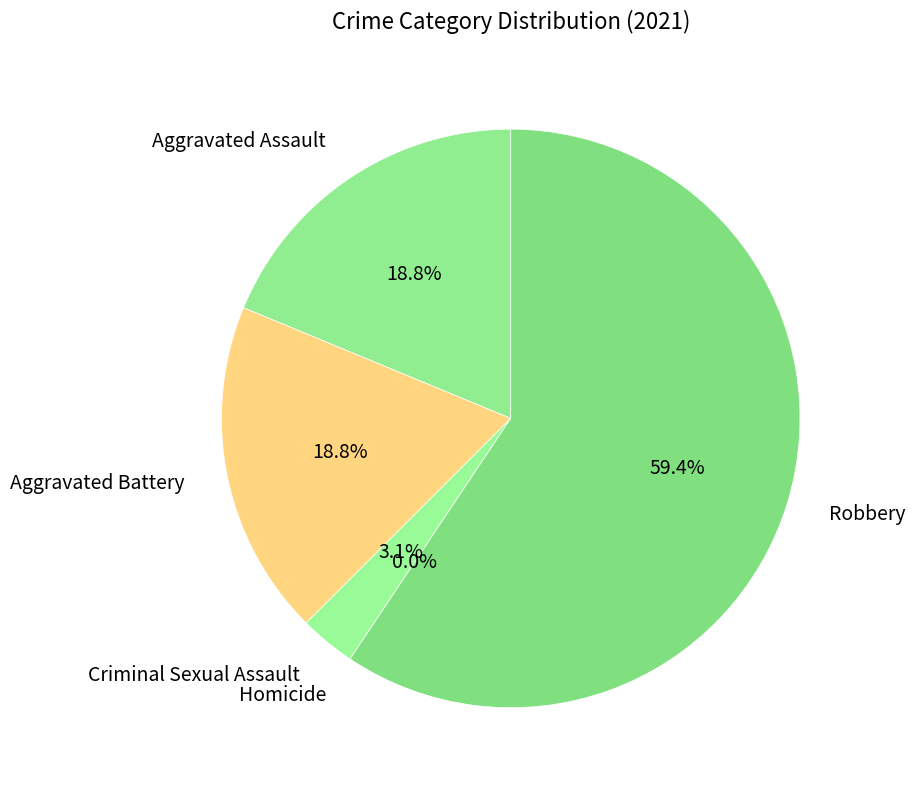

Combined, do Robbery and Homicide account for over 50%?

Yes